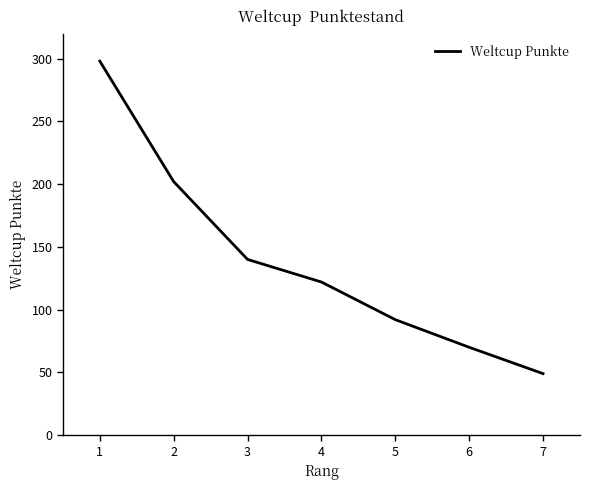

Reading left to right, what are all the values shown in this chart?

298	202	140	122	92	70	49